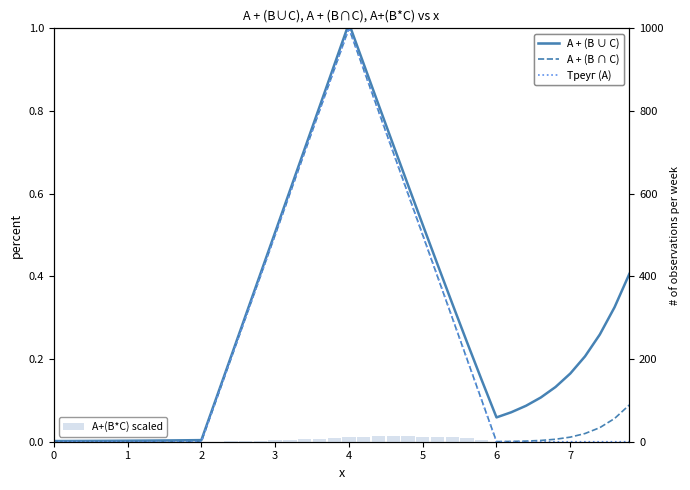

What is the value of the A + (B ∩ C) bar at the 14th from the left?

0.3